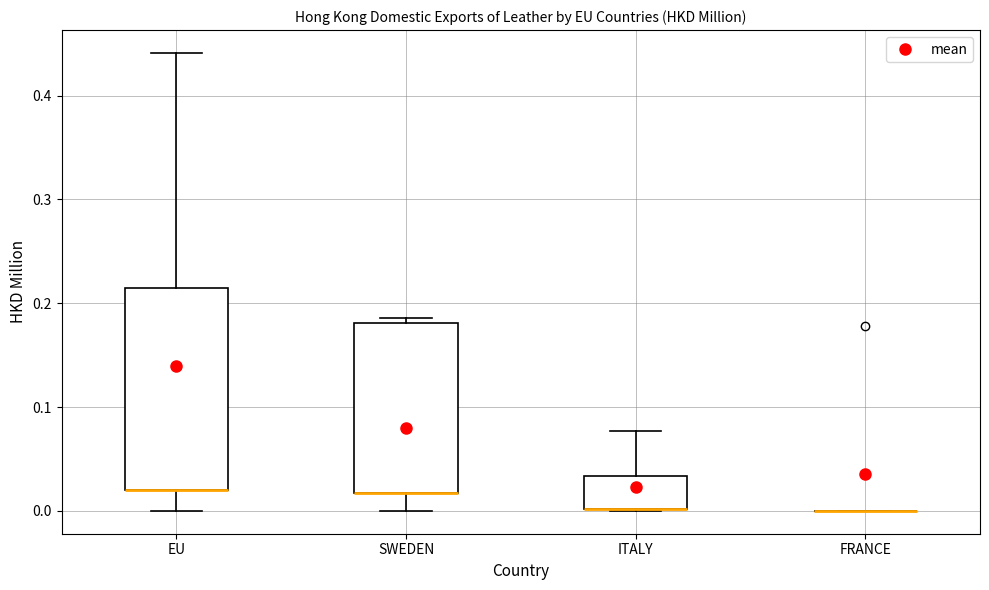

Where is the upper edge of the box for EU on the y-axis? The values are not printed on the chart, so give them approximately, as read against the axis.

0.22